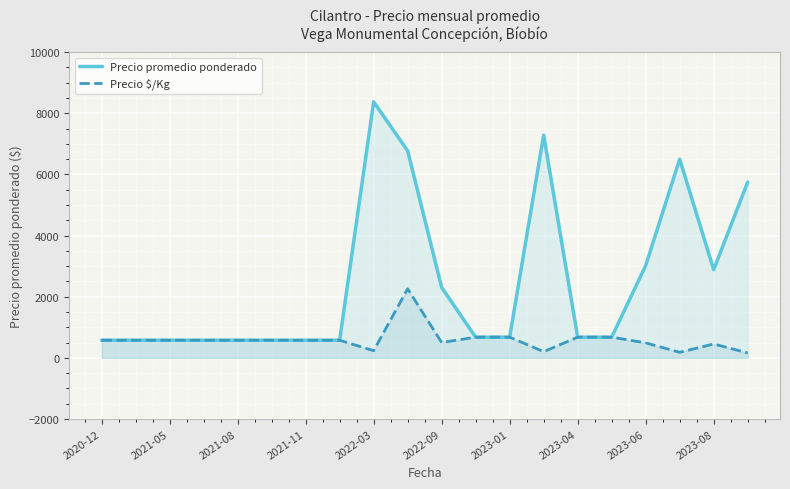

True or false: Precio $/Kg and Precio promedio ponderado cross at least once.

False